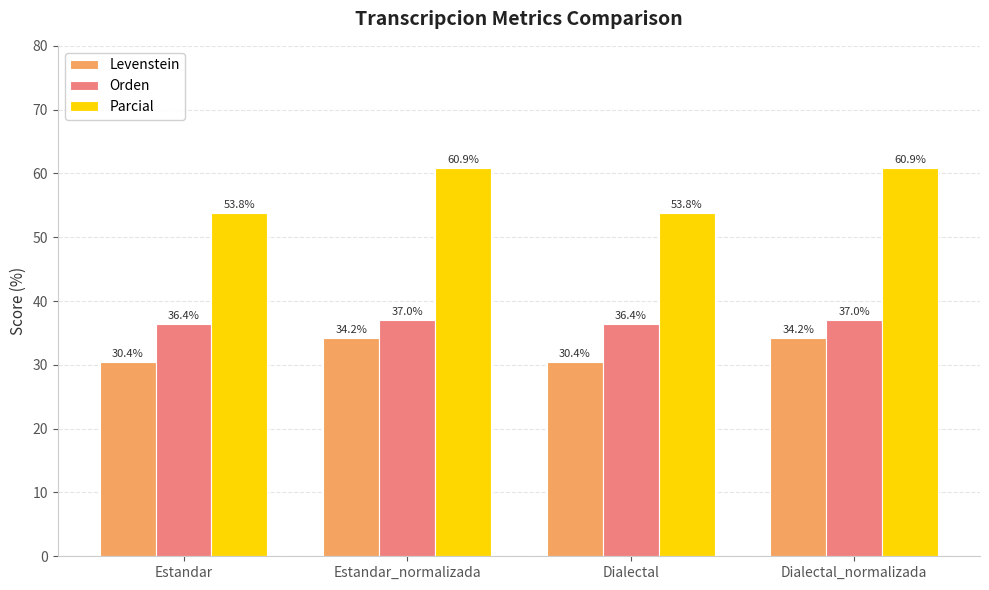

What is the minimum value shown in the chart?

30.4